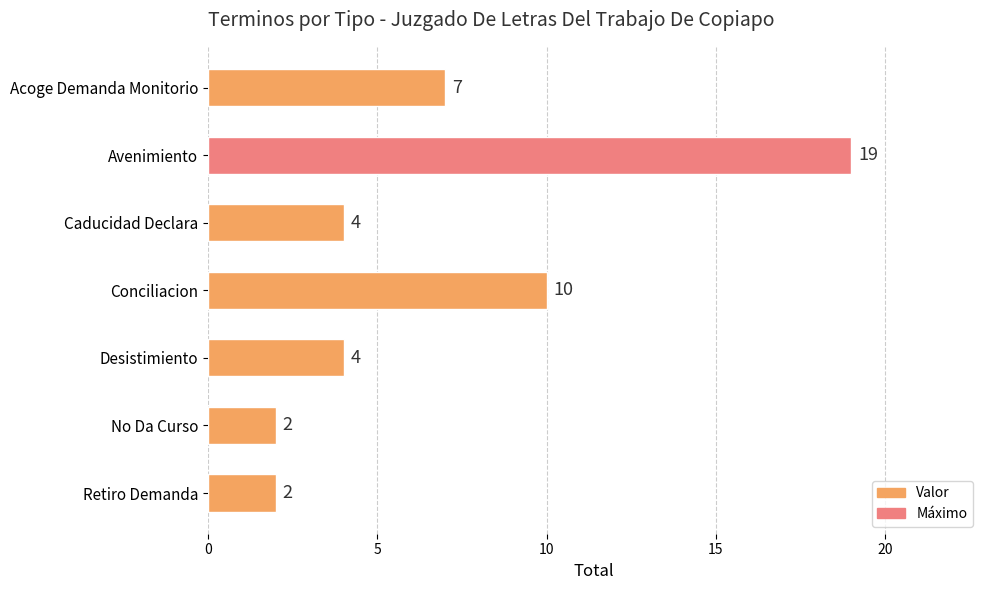

What is the difference between the values at Desistimiento and Avenimiento?

15